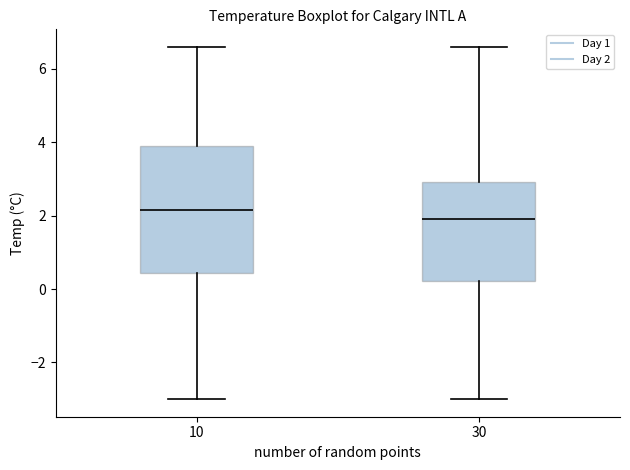

Comparing the boxes themselves (not the whiskers), which one is the tallest?

10